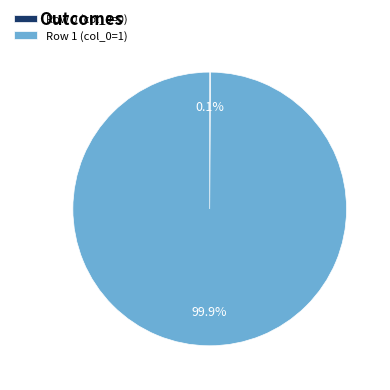

Is Row 1 the majority of the pie?

Yes